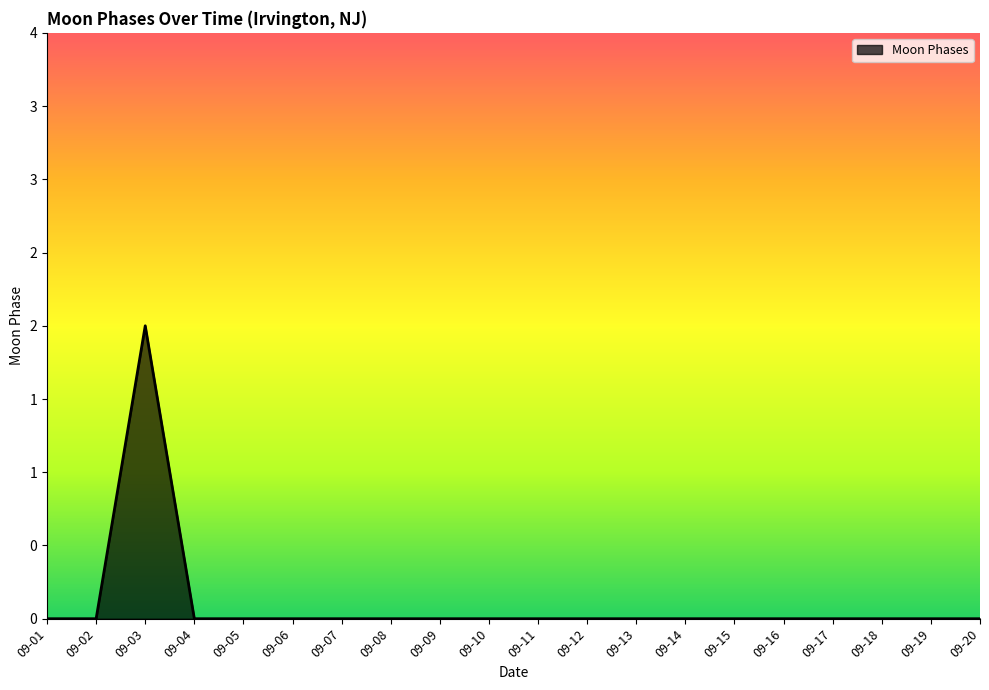

Which category has the lowest value across all series?

09-01